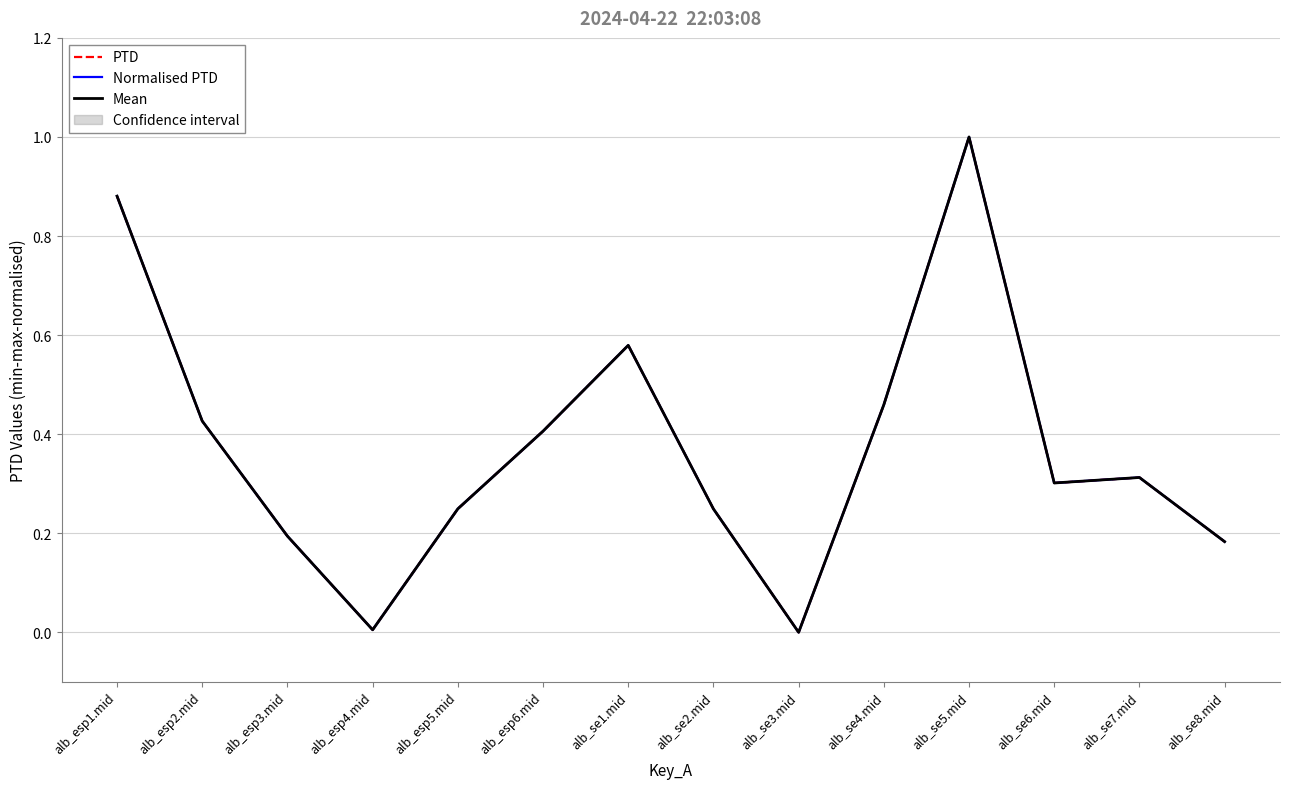

Is it true that Mean equals 0.5 at alb_se7.mid?

False